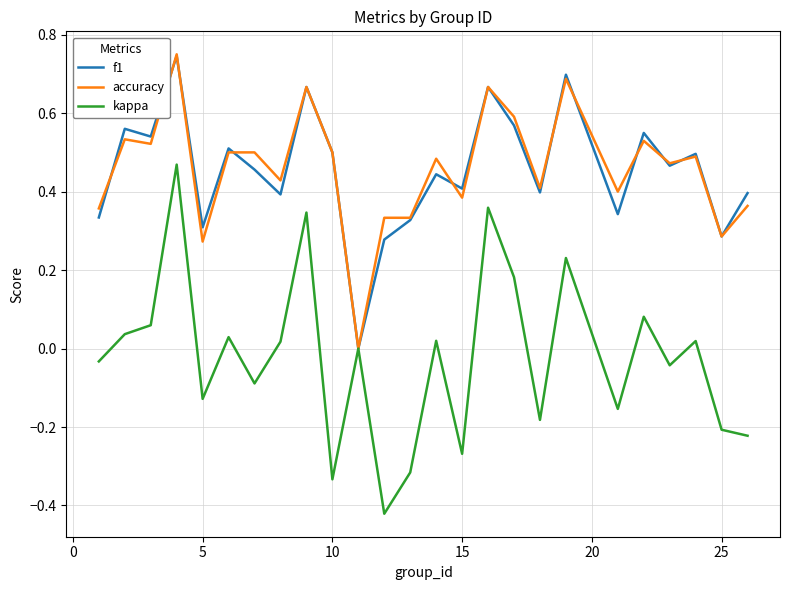

Does the chart display data point markers on the line(s)?

No